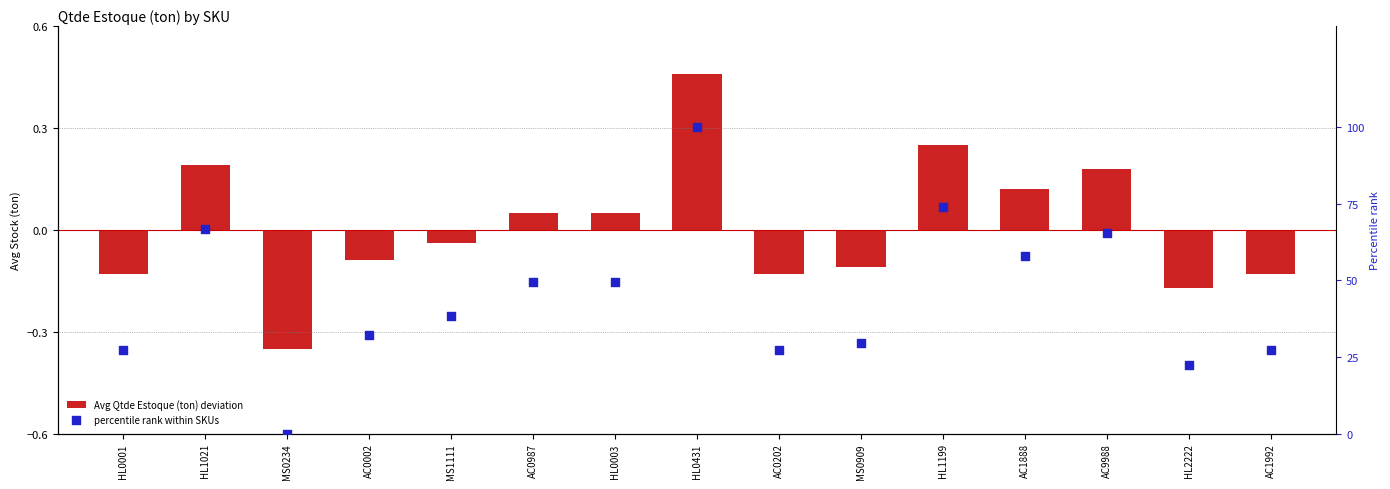

Which series contains the lowest Y value?

Avg Qtde Estoque (ton) deviation